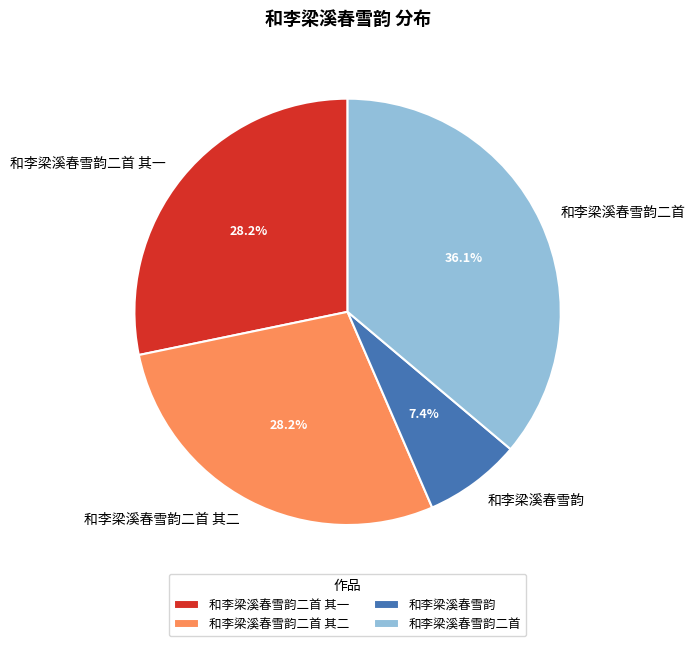

Which slice is the largest?

和李梁溪春雪韵二首